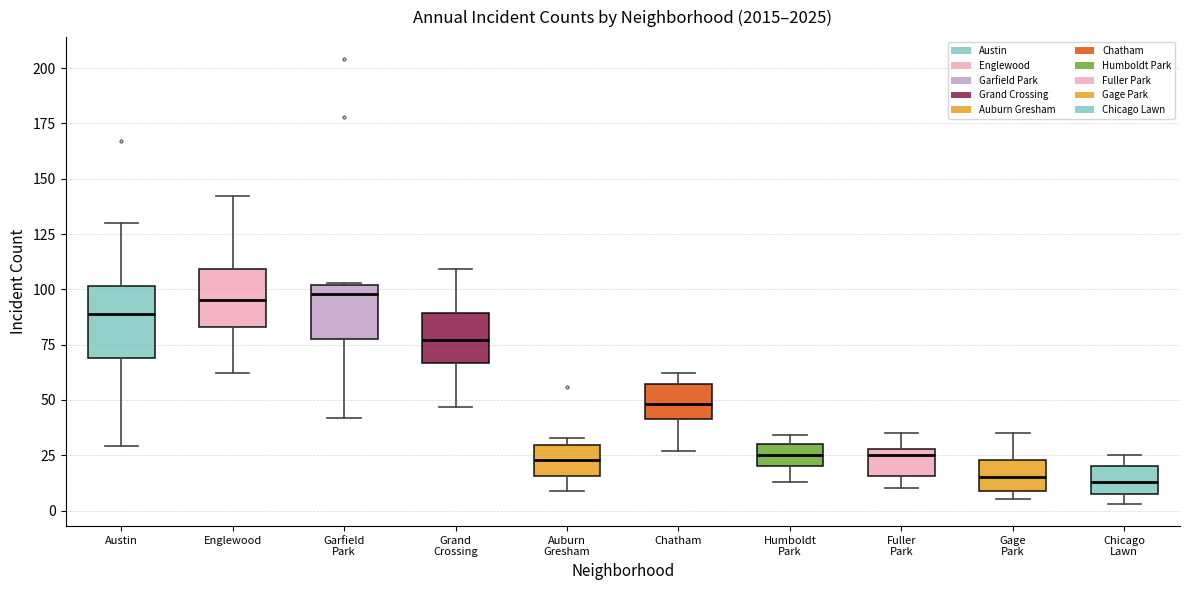

Which box is the tallest, from its lower edge to its upper edge?

Austin